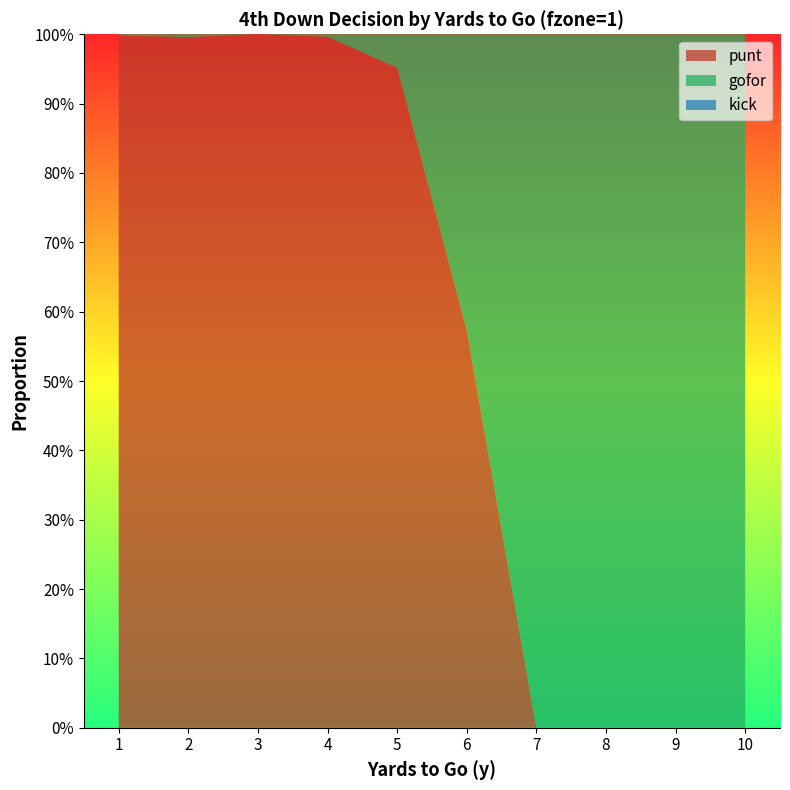

Reading left to right, extract all data points from this chart.

punt: 1=1.0	2=1.0	3=1.0	4=1.0	5=1.0	6=0.6	7=0.0	8=0.0	9=0.0	10=0.0
gofor: 1=0.0	2=0.0	3=0.0	4=0.0	5=0.0	6=0.4	7=1.0	8=1.0	9=1.0	10=1.0
kick: 1=0.0	2=0.0	3=0.0	4=0.0	5=0.0	6=0.0	7=0.0	8=0.0	9=0.0	10=0.0